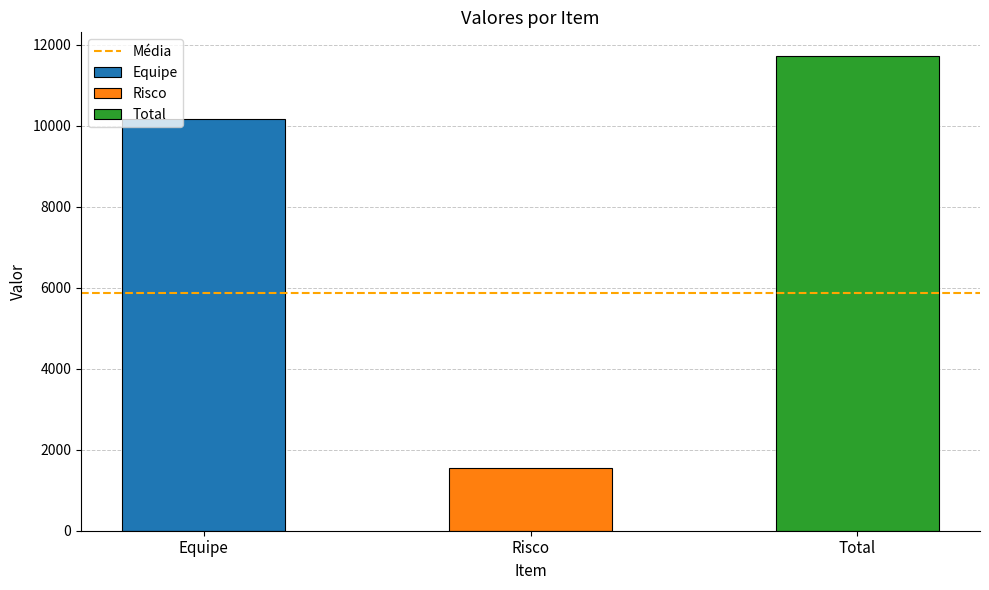

What is the difference between the values at Risco and Equipe?

8600